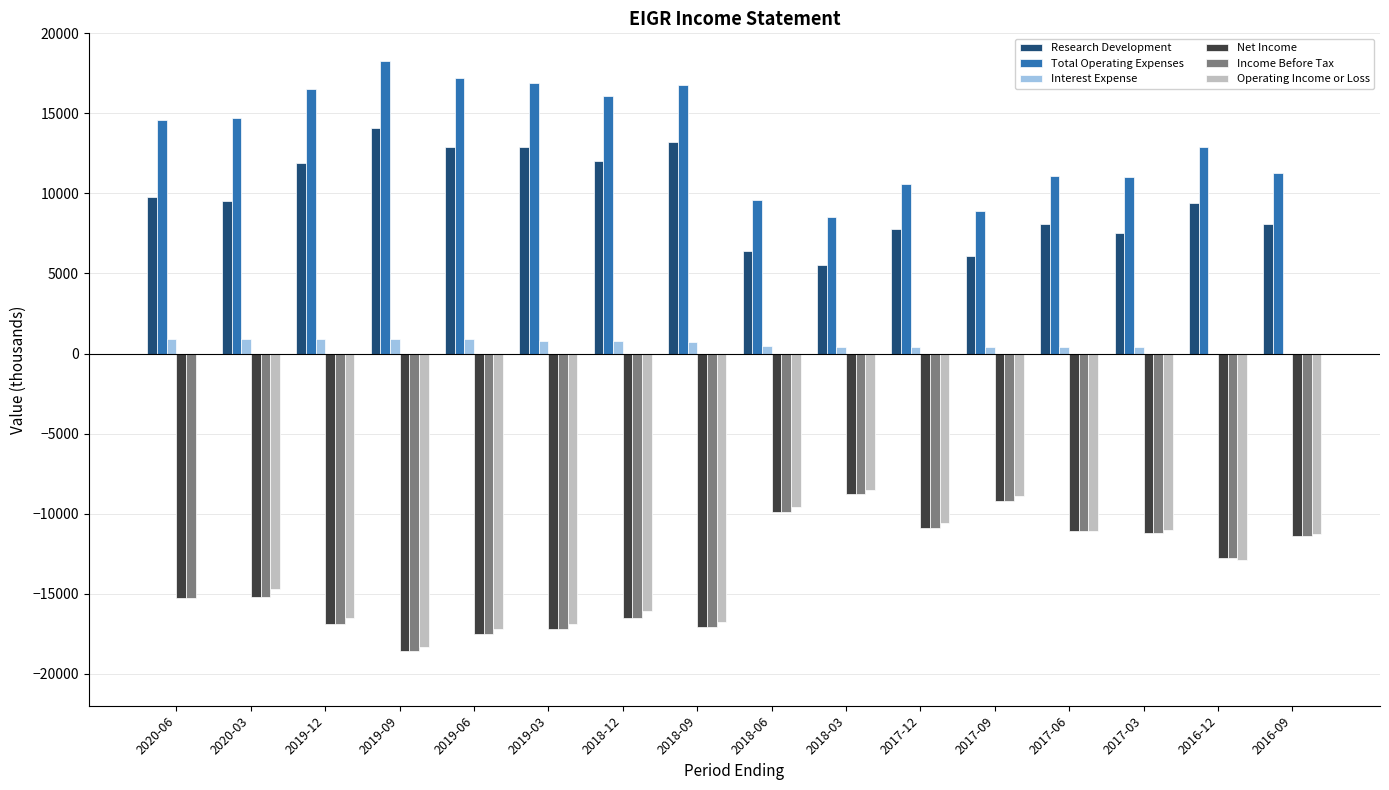

How many series are shown in this chart?

6